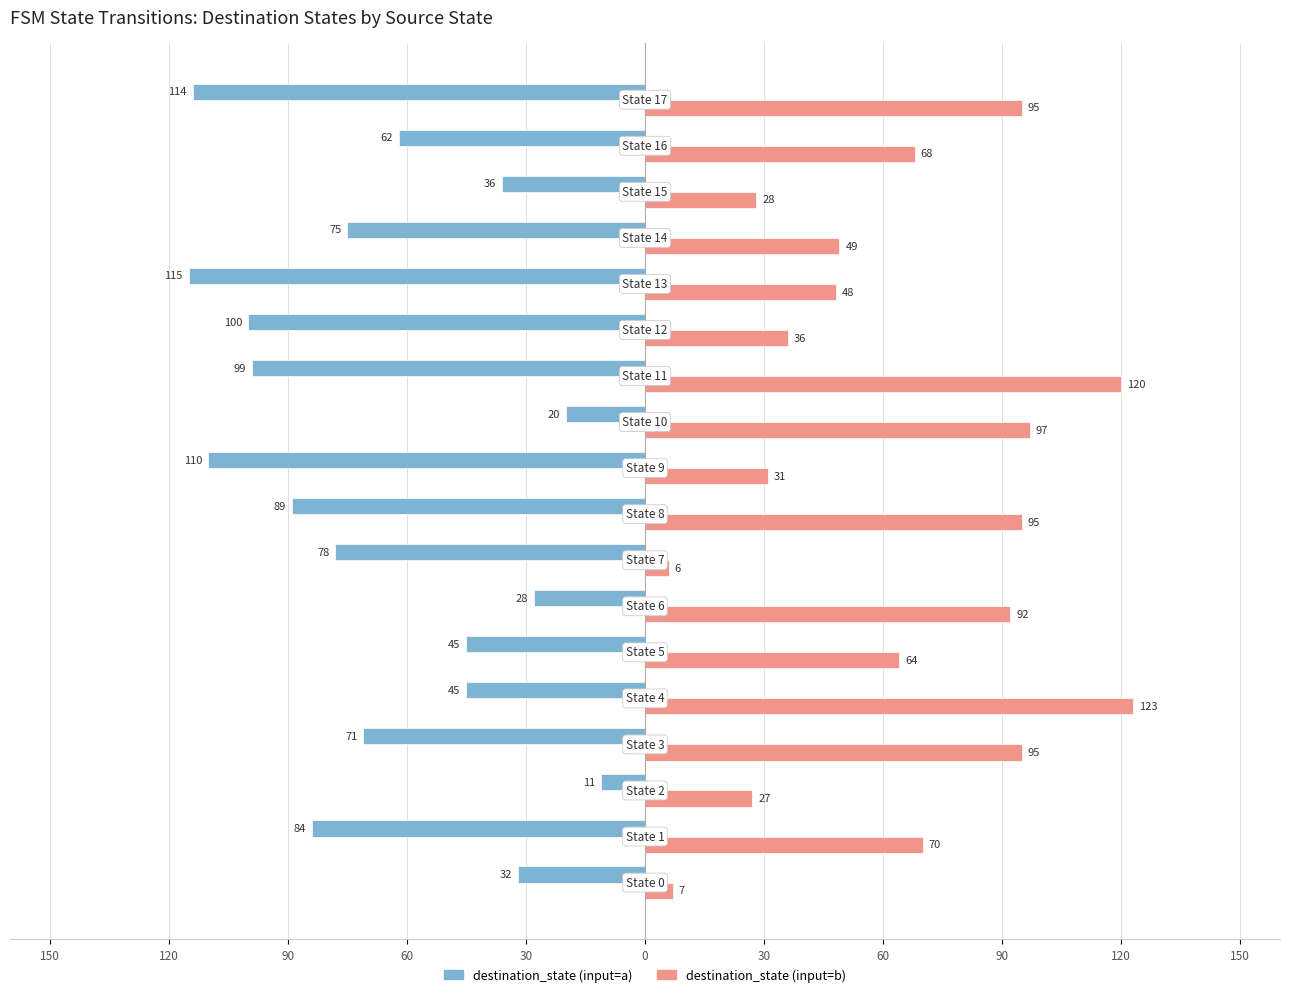

What are all the series names shown in the legend?

destination_state (input=a), destination_state (input=b)